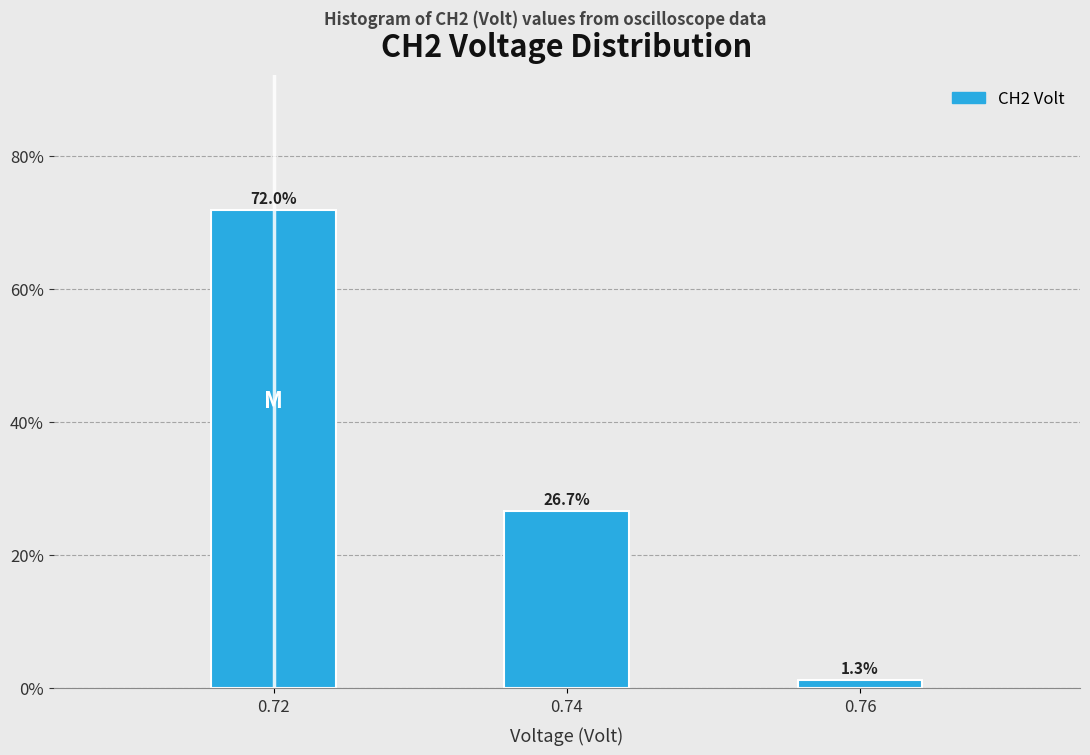

Reading left to right, list all the values displayed in this chart.

72.0	26.7	1.3